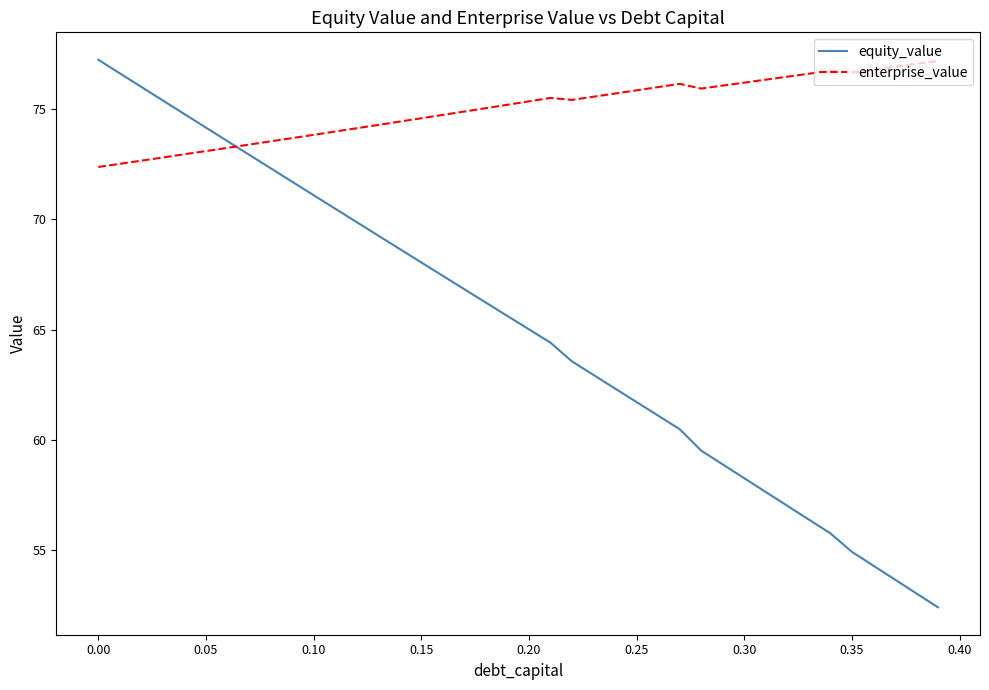

What is the difference between the maximum and minimum values in the equity_value series?

24.9